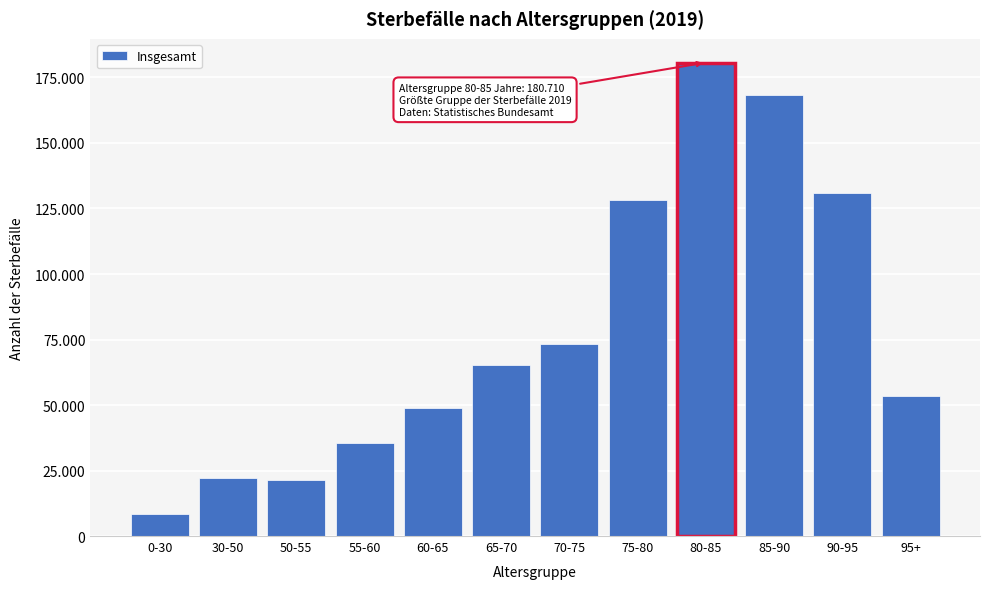

Are the bars horizontal?

No